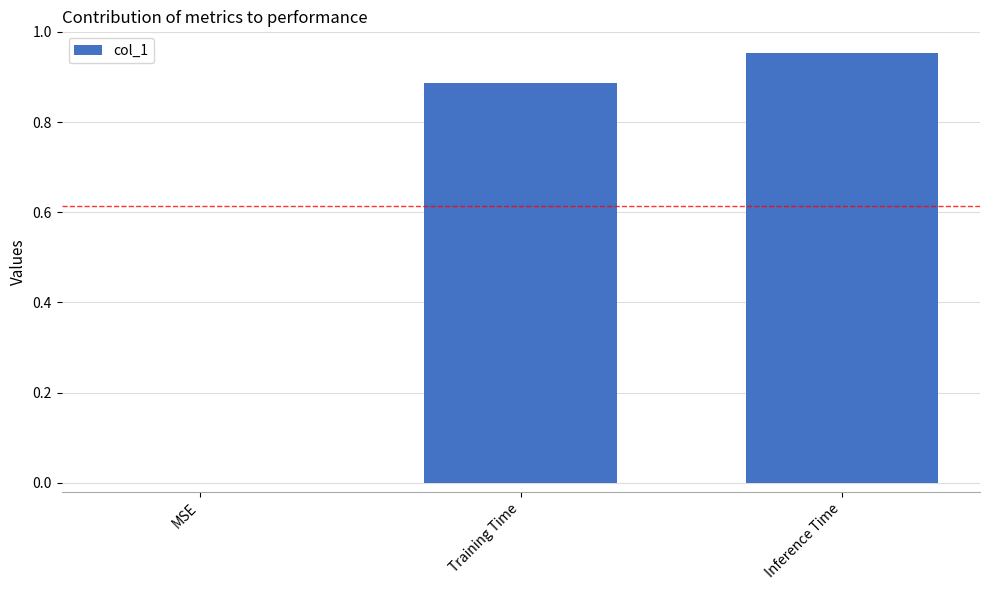

What is the difference between the values at Training Time and Inference Time?

0.1